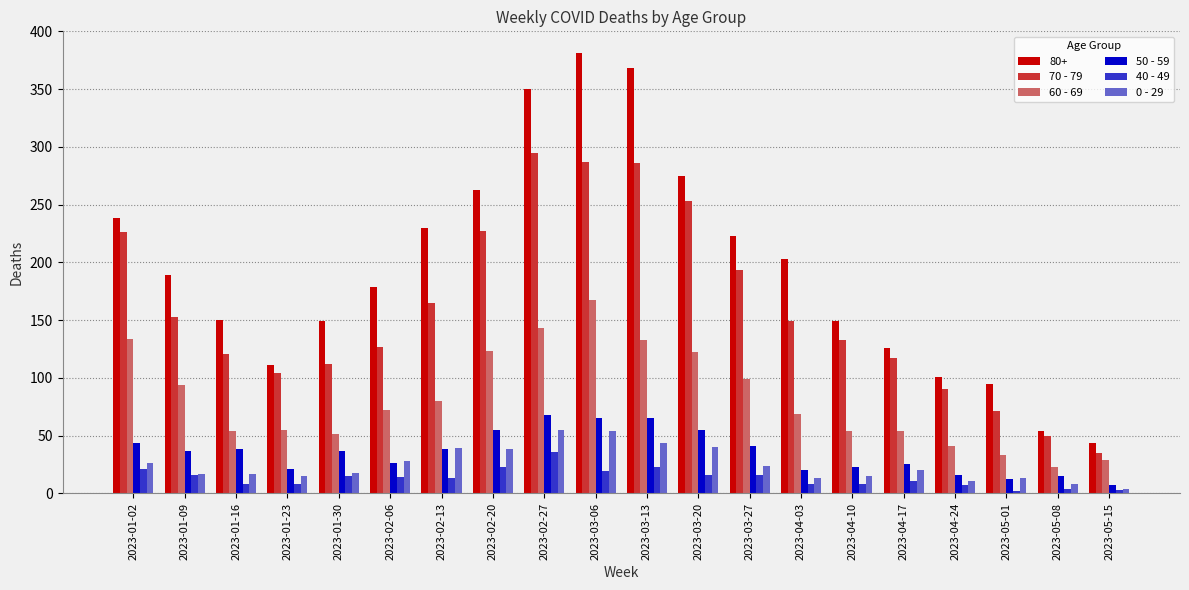

What is the difference between the highest and lowest values at 2023-02-06?

165